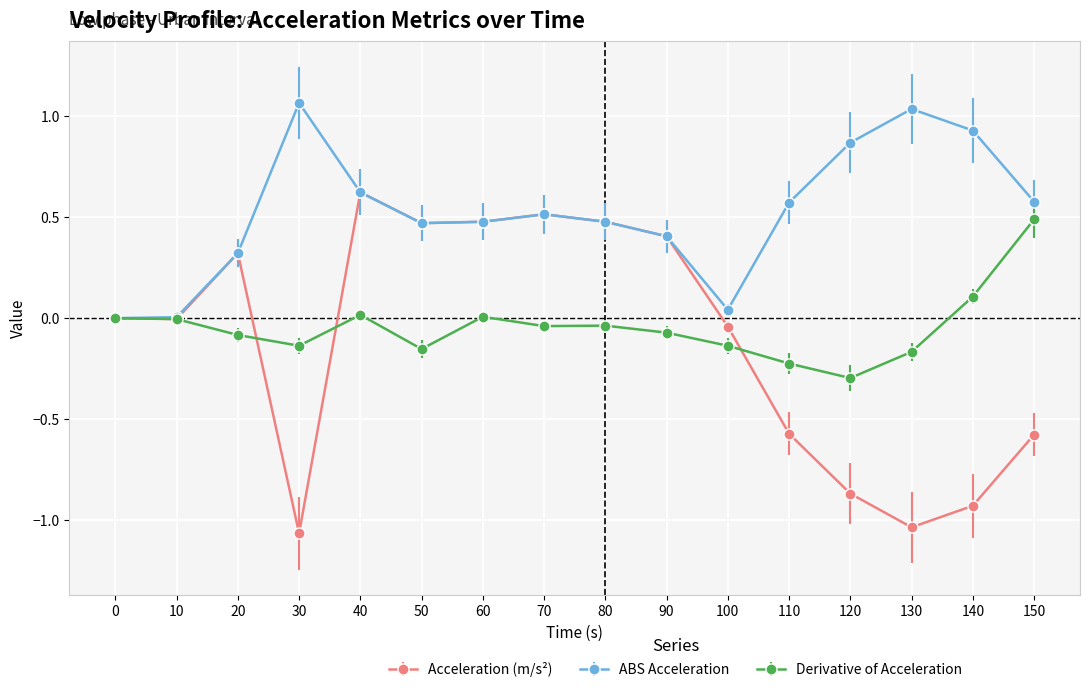

True or false: ABS Acceleration has a value of 0.3 at 90.

False